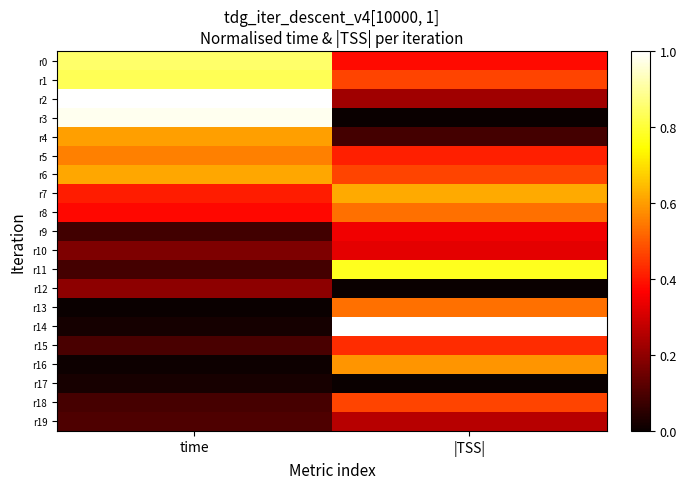

Which series has the largest total across all categories?

r1